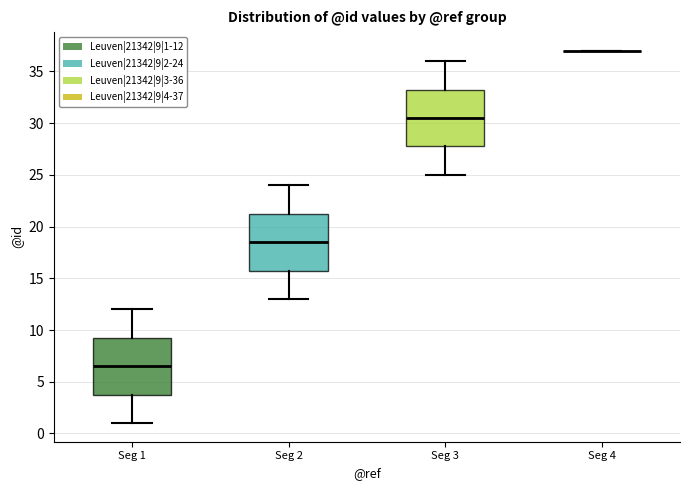

Reading left to right, read every box against the y-axis: the position of its median line, the range the box covers, and the ends of its whiskers. The values are not printed on the chart, so give them approximately, as read against the axis.

Seg 1: median 6.5, box 4.0 to 9.5, whiskers 1.0 to 12.0
Seg 2: median 18.5, box 16.0 to 21.5, whiskers 13.0 to 24.0
Seg 3: median 30.5, box 28.0 to 33.5, whiskers 25.0 to 36.0
Seg 4: box collapsed to a line at 37.0, whiskers 37.0 to 37.0